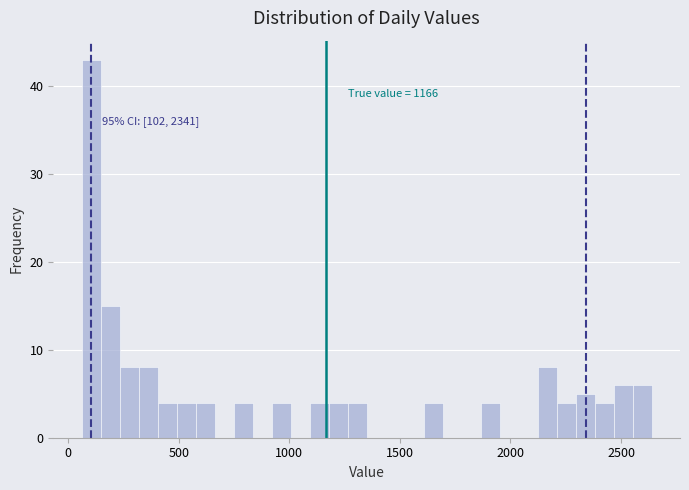

Read against the x-axis, roughly where is the centre of the tallest bar?

100